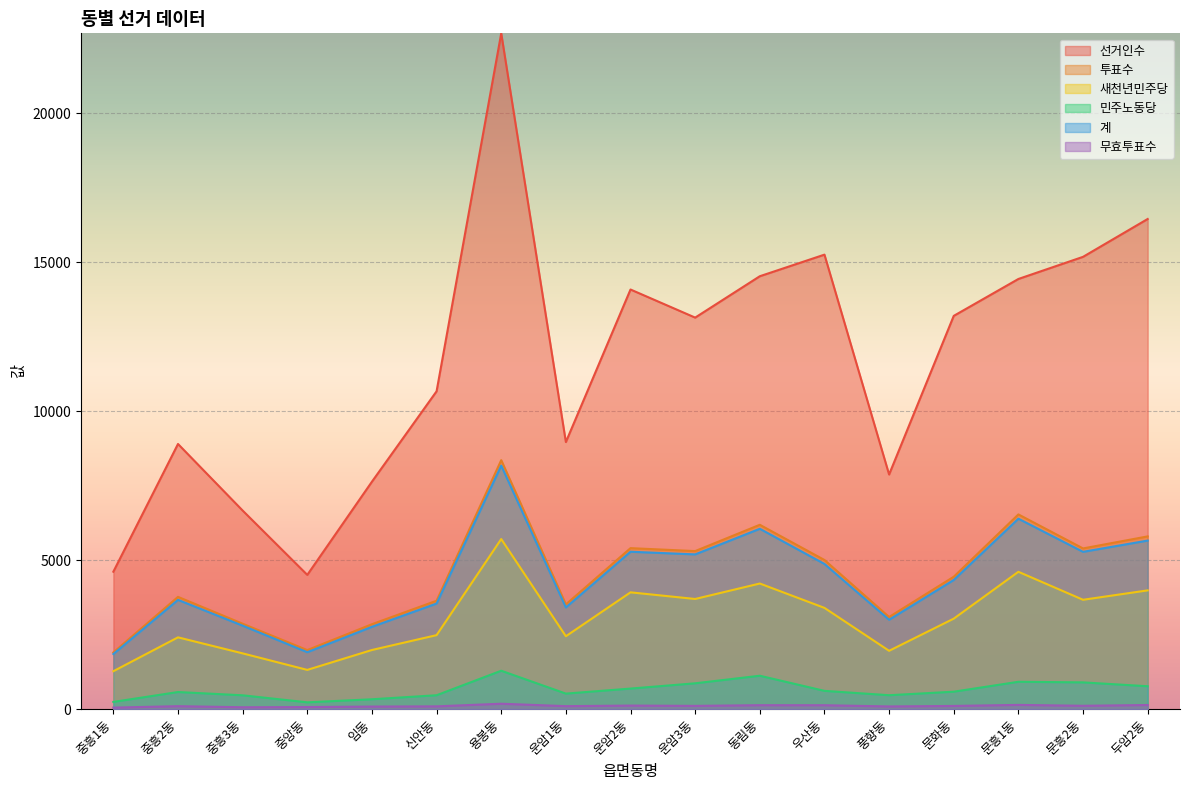

Reading right to left, extract all data points from this chart.

선거인수: 두암2동=16458	문흥2동=15187	문흥1동=14444	문화동=13205	풍향동=7879	우산동=15261	동림동=14536	운암3동=13147	운암2동=14090	운암1동=8969	용봉동=22691	신안동=10673	임동=7638	중앙동=4509	중흥3동=6669	중흥2동=8904	중흥1동=4616
투표수: 두암2동=5801	문흥2동=5397	문흥1동=6539	문화동=4447	풍향동=3095	우산동=5009	동림동=6191	운암3동=5308	운암2동=5407	운암1동=3518	용봉동=8361	신안동=3642	임동=2853	중앙동=1984	중흥3동=2869	중흥2동=3771	중흥1동=1905
새천년민주당: 두암2동=3989	문흥2동=3673	문흥1동=4613	문화동=3040	풍향동=1960	우산동=3401	동림동=4219	운암3동=3700	운암2동=3923	운암1동=2449	용봉동=5712	신안동=2486	임동=1987	중앙동=1319	중흥3동=1874	중흥2동=2412	중흥1동=1275
민주노동당: 두암2동=770	문흥2동=900	문흥1동=920	문화동=587	풍향동=469	우산동=615	동림동=1123	운암3동=869	운암2동=692	운암1동=523	용봉동=1291	신안동=468	임동=333	중앙동=230	중흥3동=466	중흥2동=576	중흥1동=244
계: 두암2동=5661	문흥2동=5283	문흥1동=6395	문화동=4338	풍향동=3003	우산동=4876	동림동=6057	운암3동=5197	운암2동=5286	운암1동=3416	용봉동=8178	신안동=3547	임동=2765	중앙동=1913	중흥3동=2804	중흥2동=3670	중흥1동=1852
무효투표수: 두암2동=140	문흥2동=114	문흥1동=144	문화동=109	풍향동=92	우산동=133	동림동=134	운암3동=111	운암2동=121	운암1동=102	용봉동=183	신안동=95	임동=88	중앙동=71	중흥3동=65	중흥2동=101	중흥1동=53